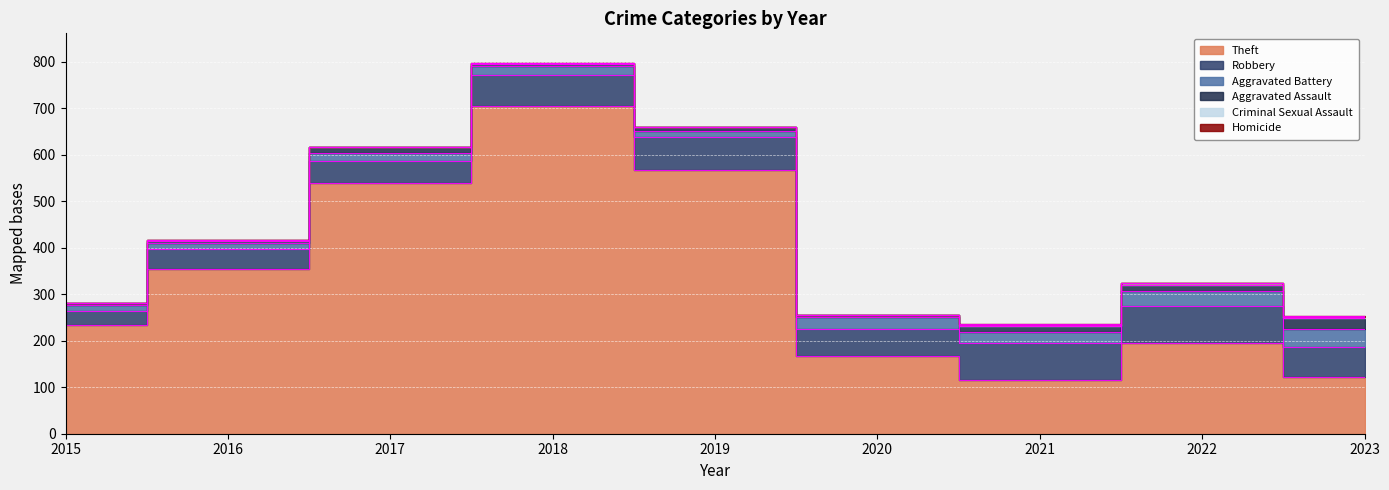

True or false: Criminal Sexual Assault and Aggravated Battery cross at least once.

False